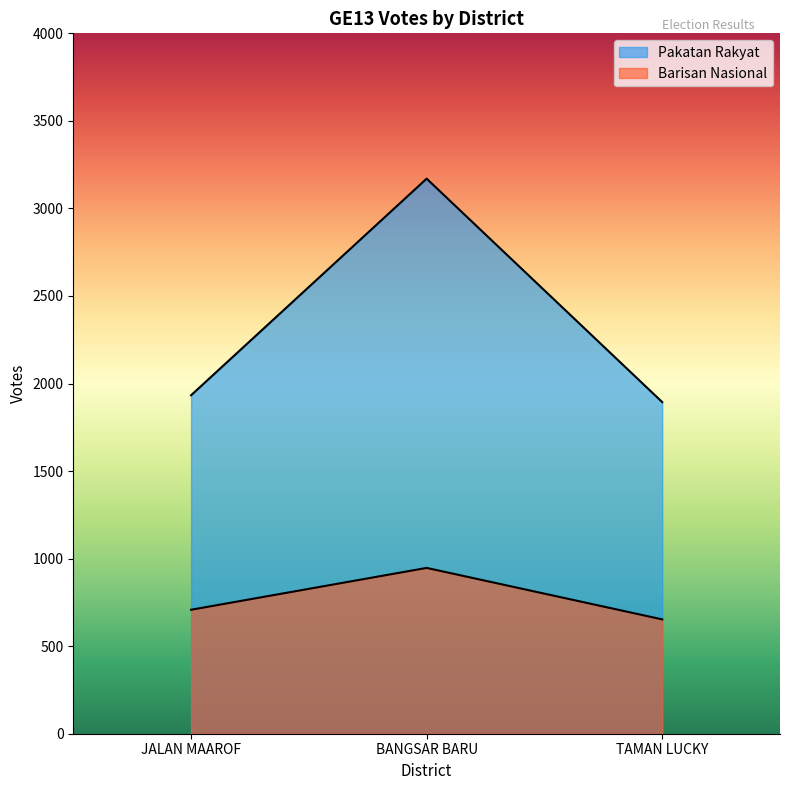

What is the maximum value for Barisan Nasional?

947